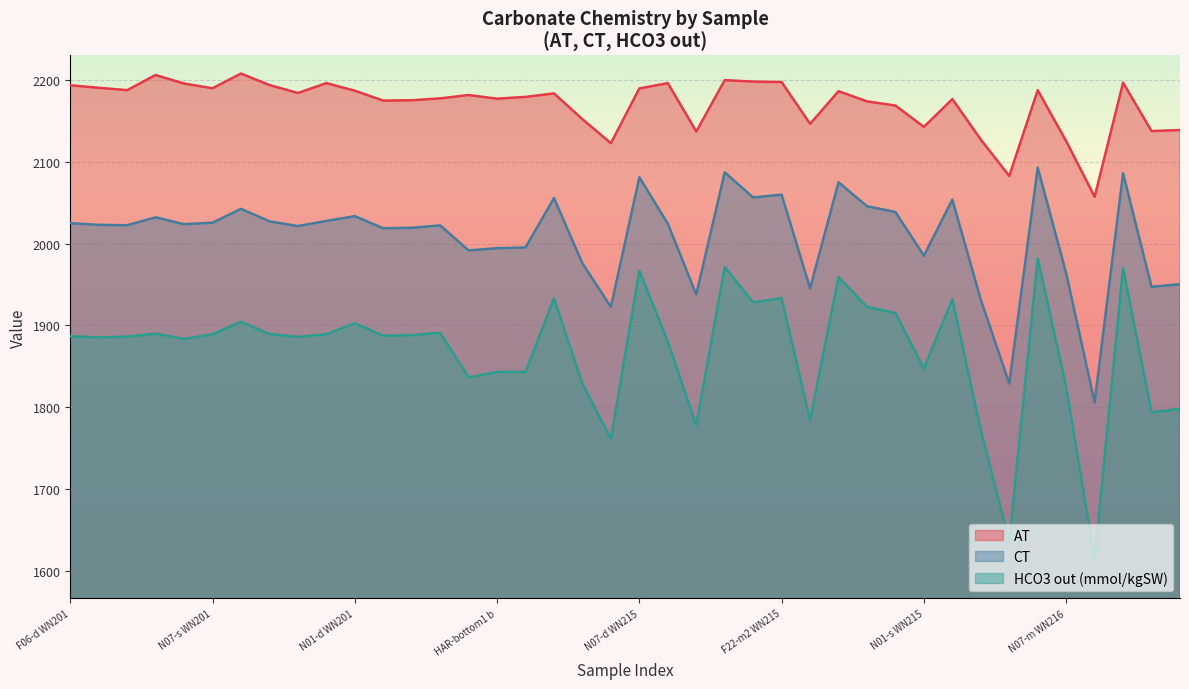

In HCO3 out (mmol/kgSW), how many points are lower than both neighbors (excluding endpoints)?

13